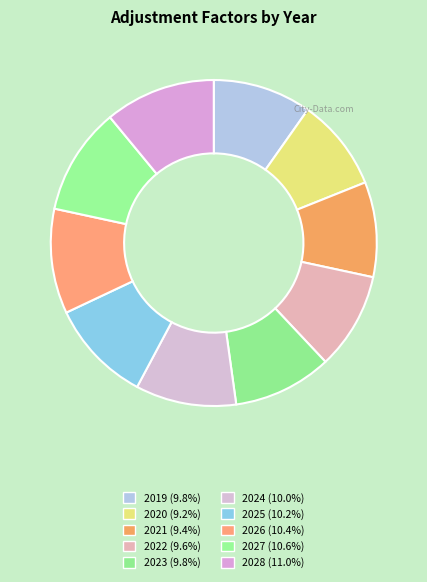

How many segments does this pie chart have?

10